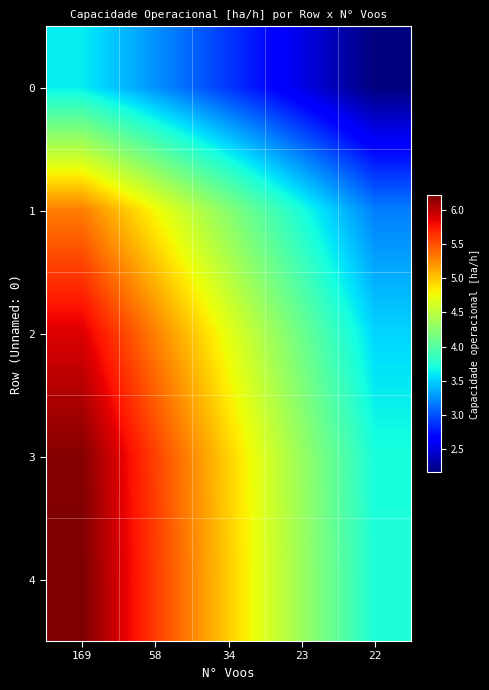

Between 22 and 23, which is larger?

23